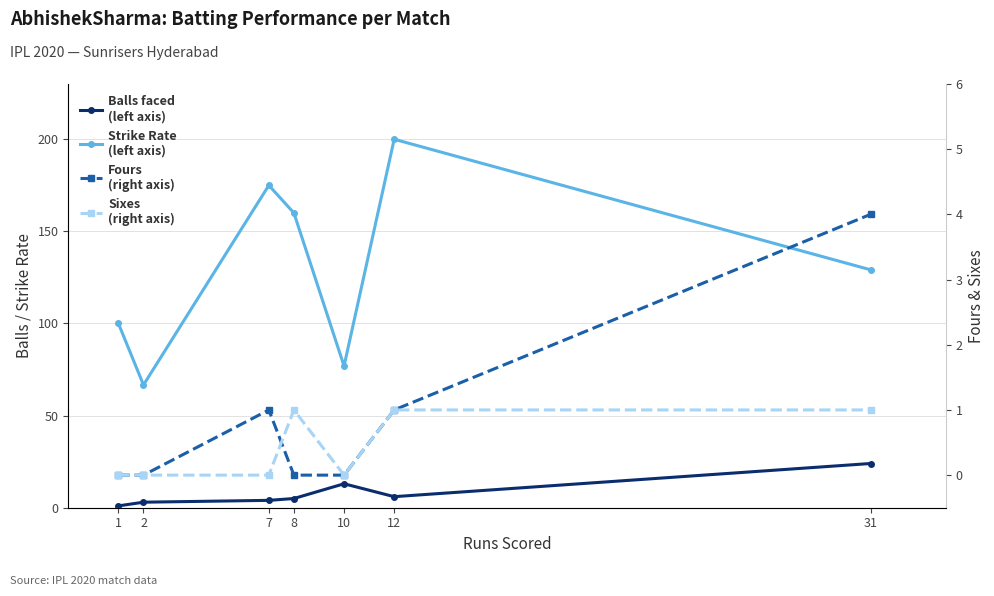

Read the balls value at 1.

1.0